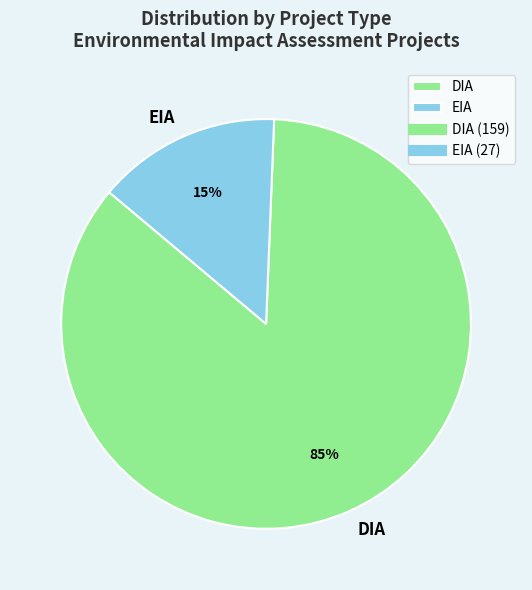

Is the sum of EIA and DIA greater than half?

Yes